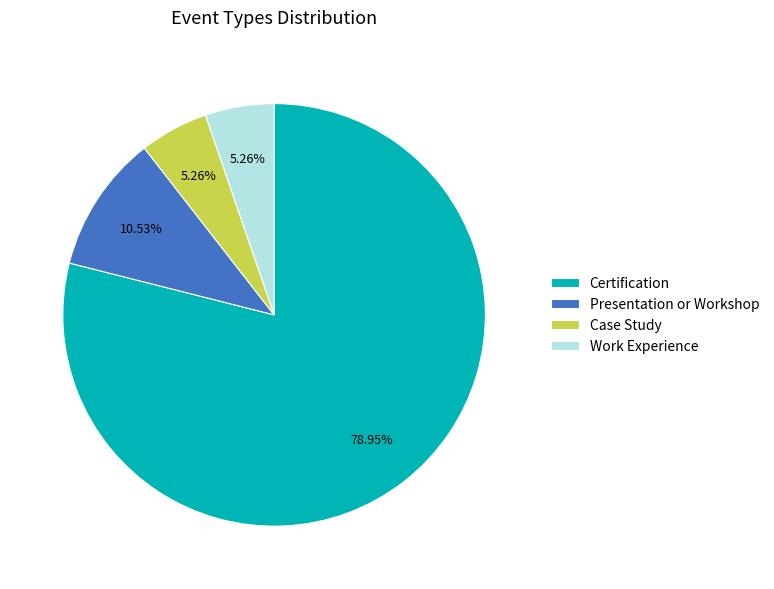

Is the sum of Case Study and Work Experience greater than half?

No